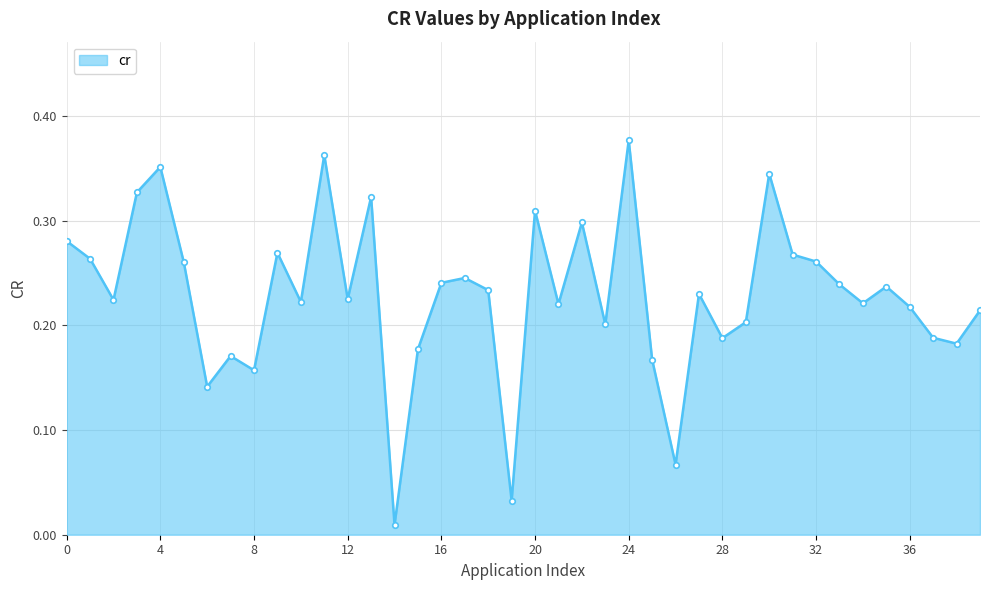

What is the sum of all values?

9.2